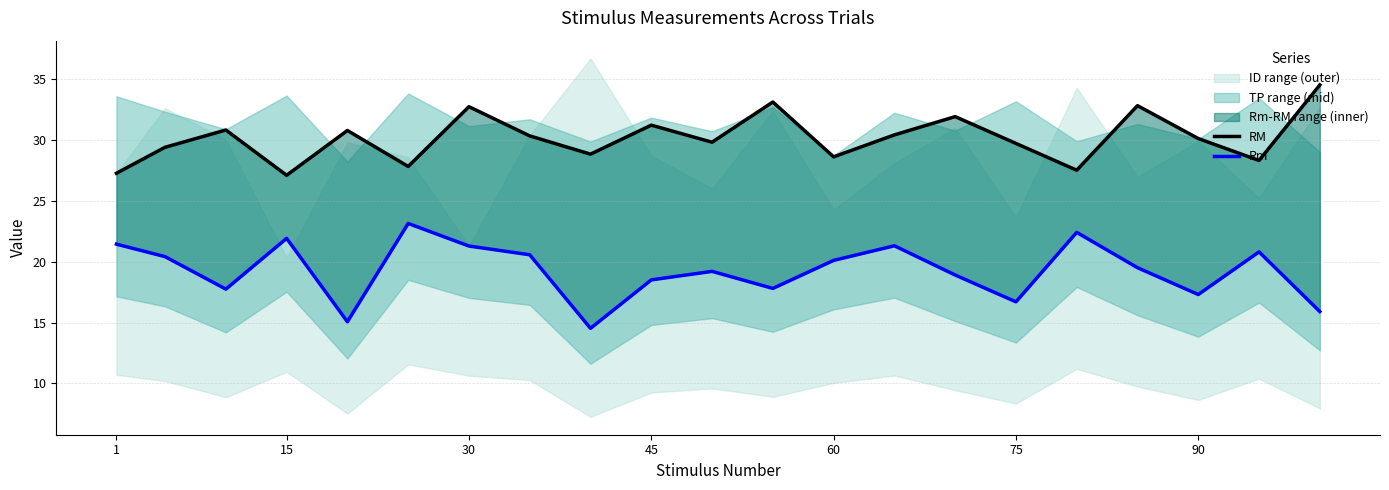

Is it true that RM equals 44.1 at 45?

False